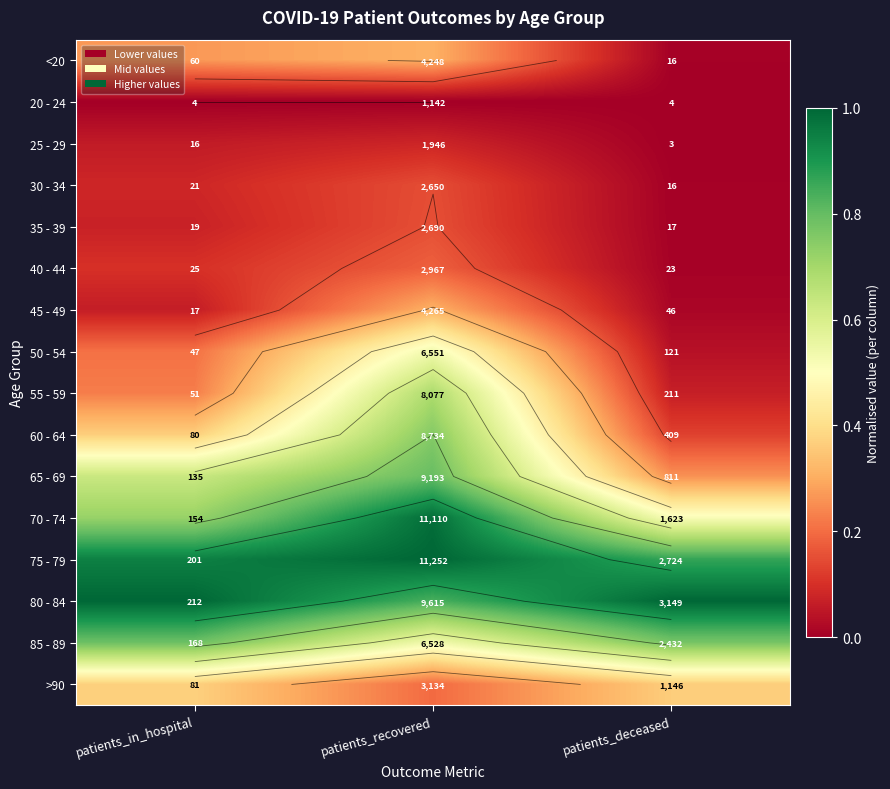

Between patients_recovered and patients_in_hospital, which is larger?

patients_recovered